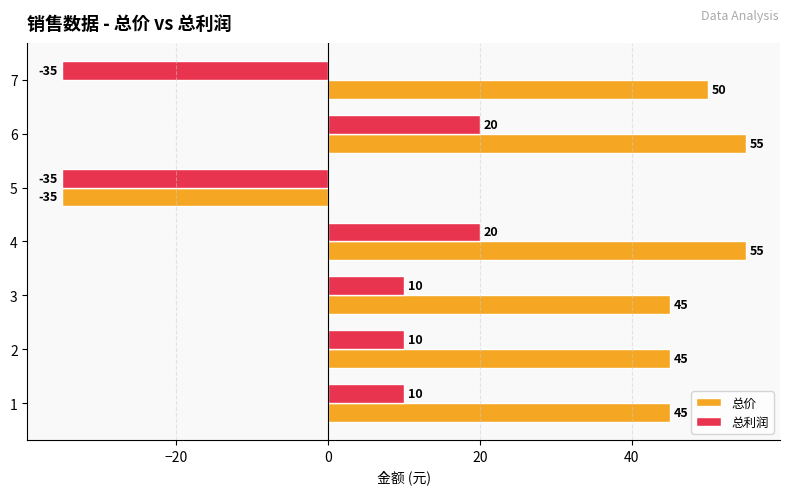

The 总价 series shows 55 at 6. True or false?

True